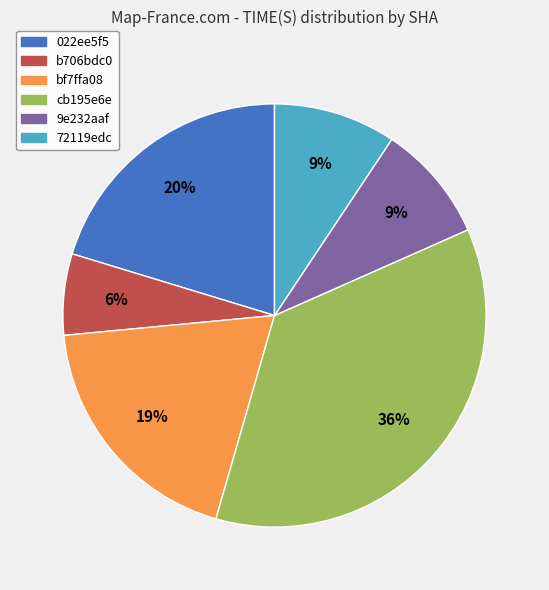

Which category has the biggest portion of the pie?

cb195e6e